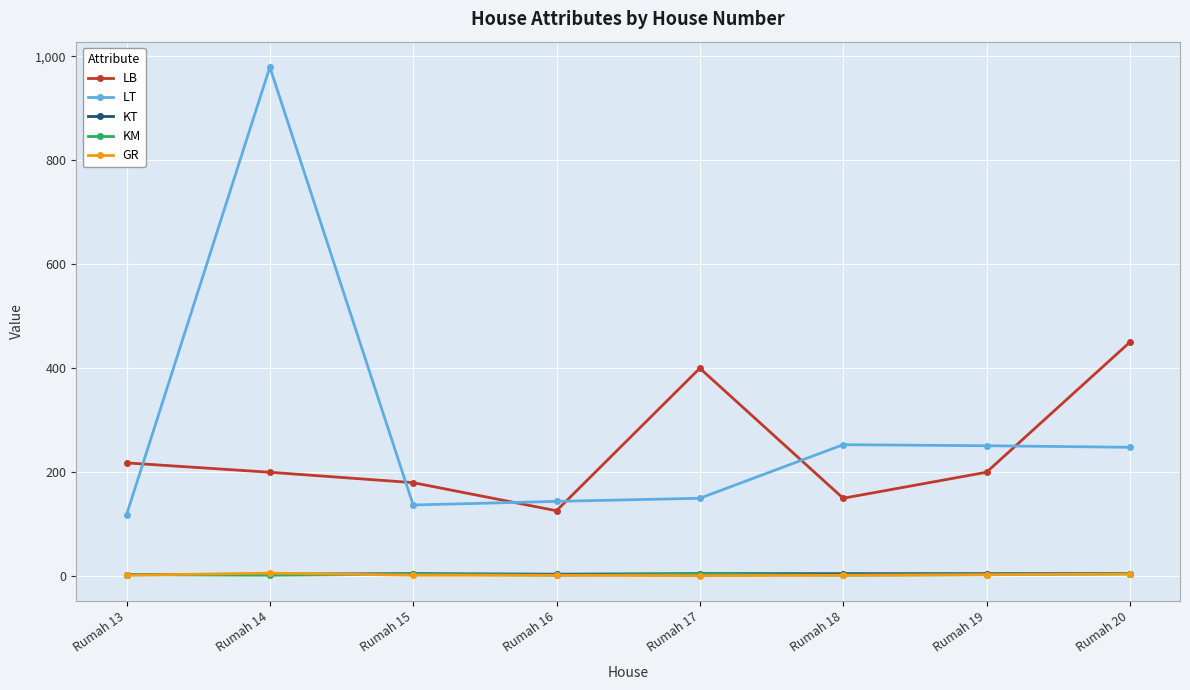

Which series has the widest spread of values?

LT